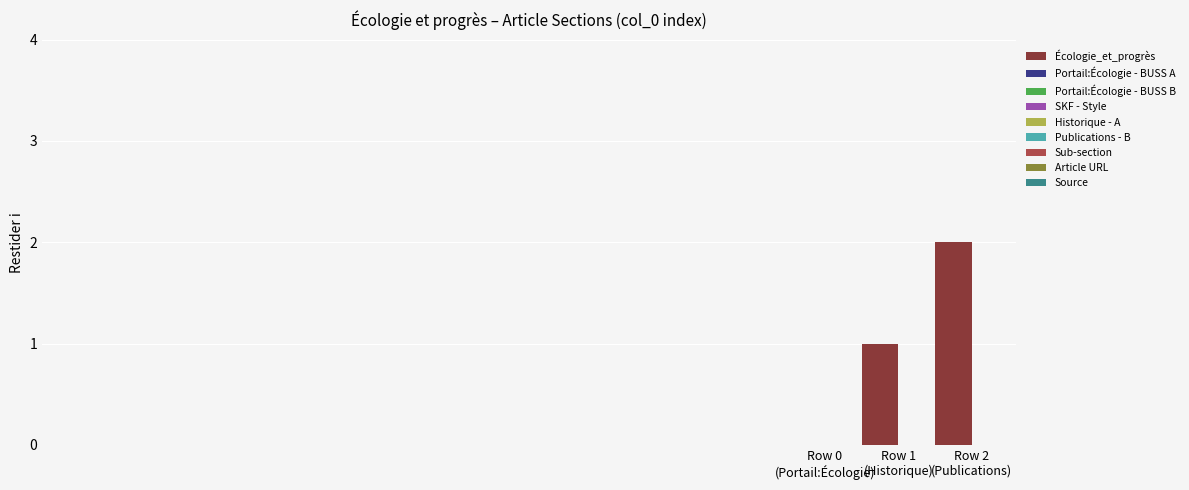

What is the approximate value at Row 1
(Historique)?

1